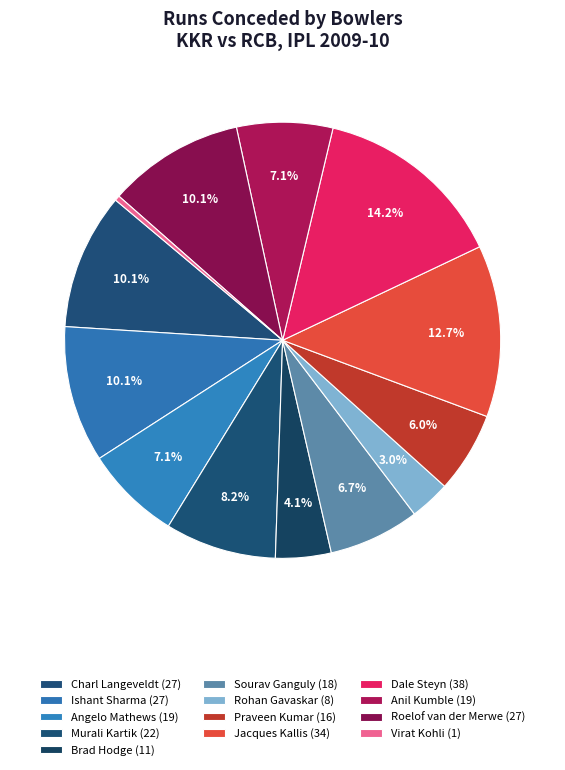

How many segments does this pie chart have?

13